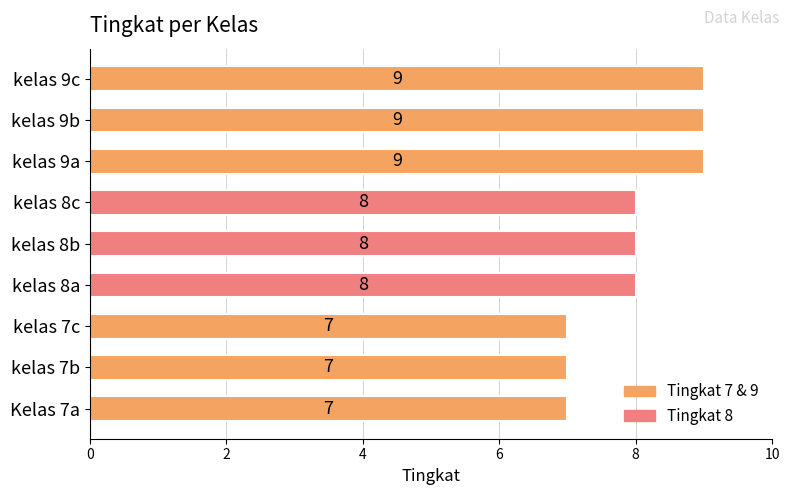

What is the ratio of the value at kelas 7c to the value at kelas 9a?

0.8